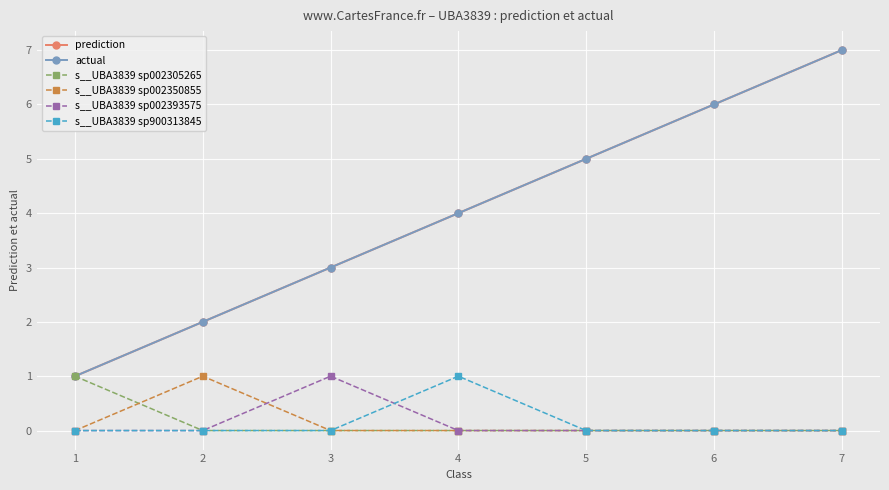

Is this an area chart (filled region under the line)?

No